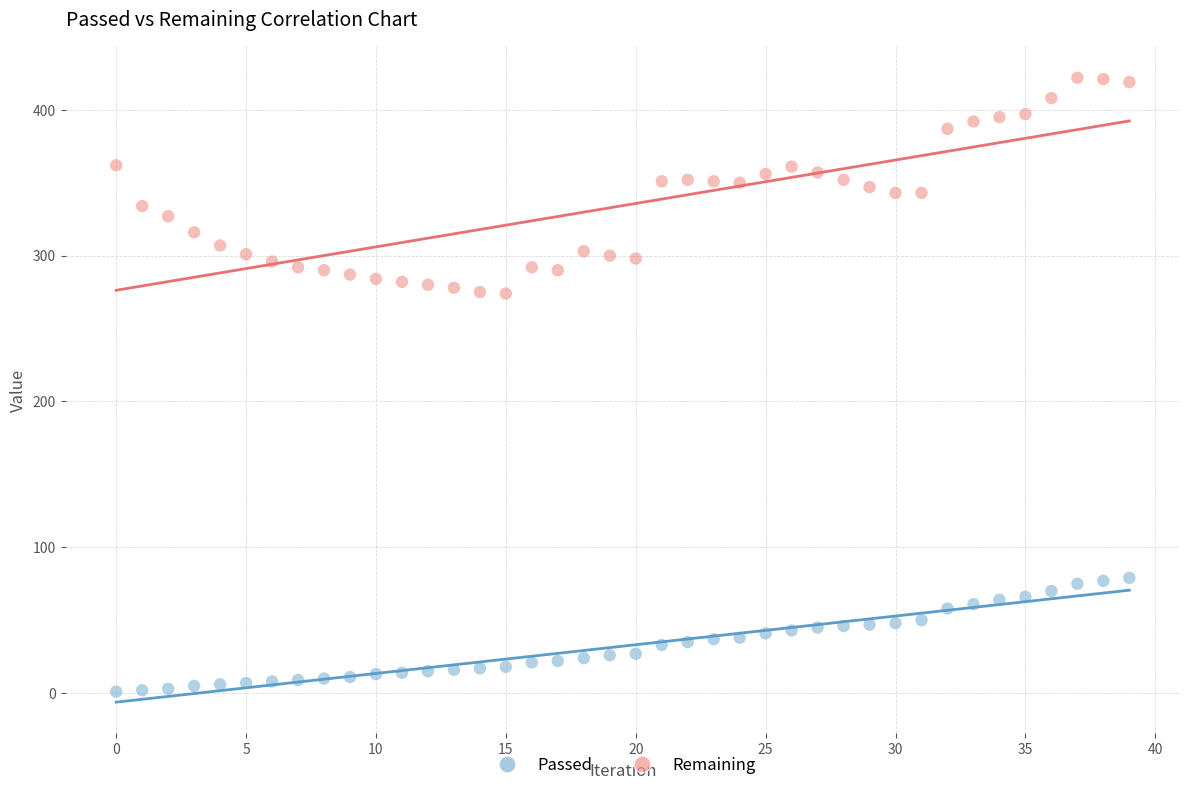

Which series reaches the maximum Y coordinate?

Remaining